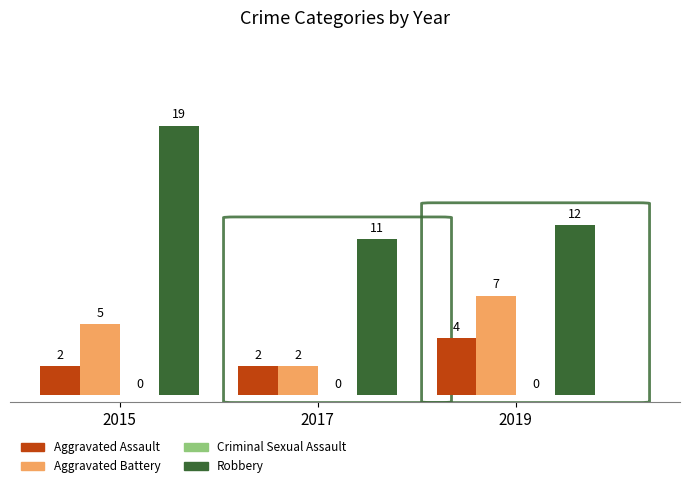

At which category does the chart reach its minimum across all series?

2015